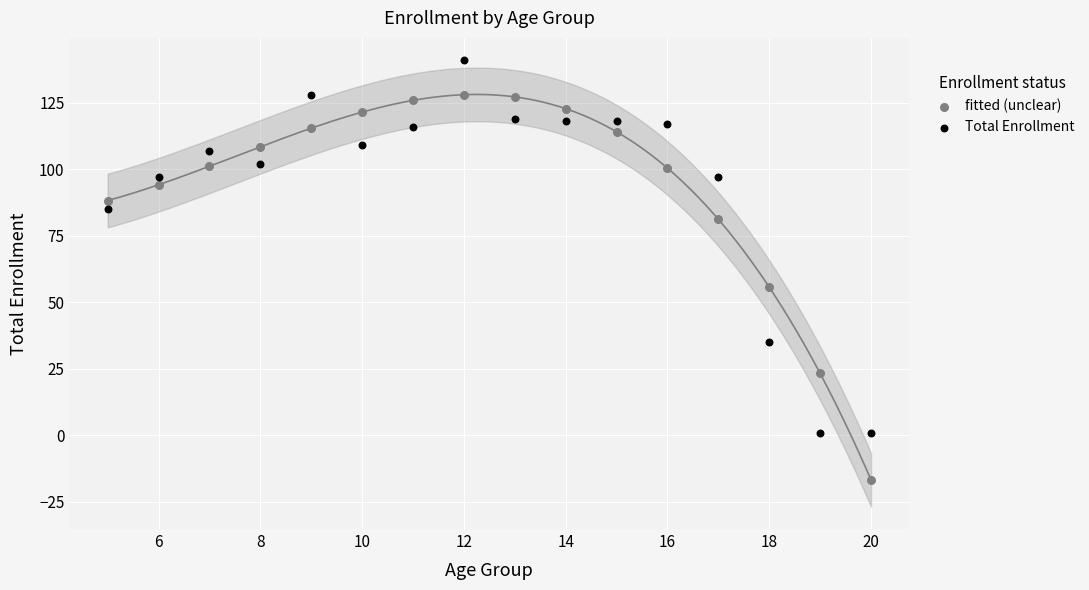

What are all the series names shown in the legend?

fitted (unclear), Total Enrollment